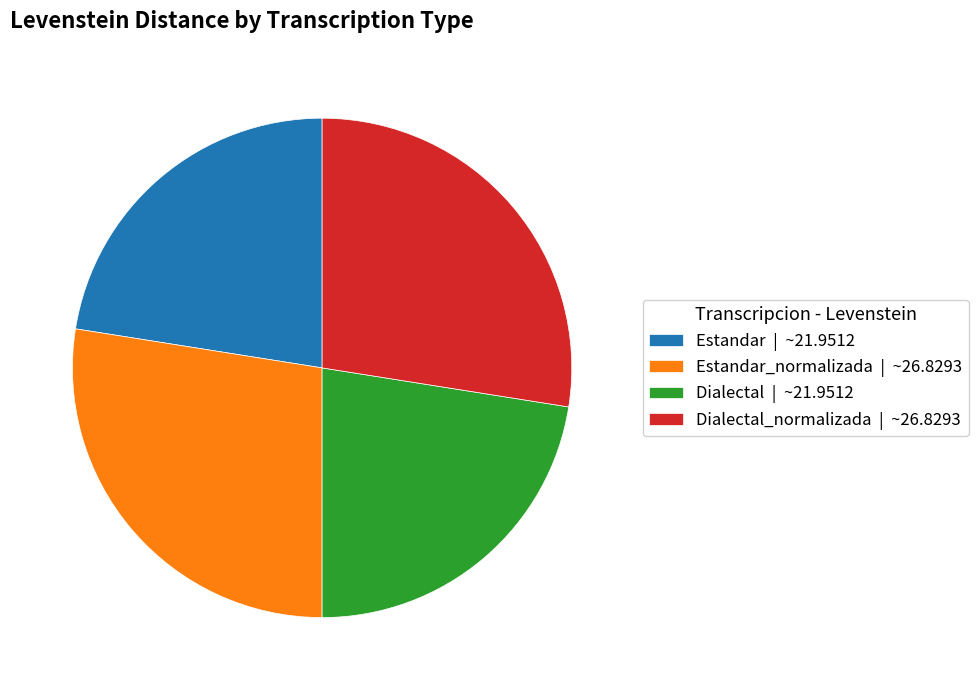

Do Estandar | ~21.9512 and Dialectal | ~21.9512 together represent more than half of the pie?

No